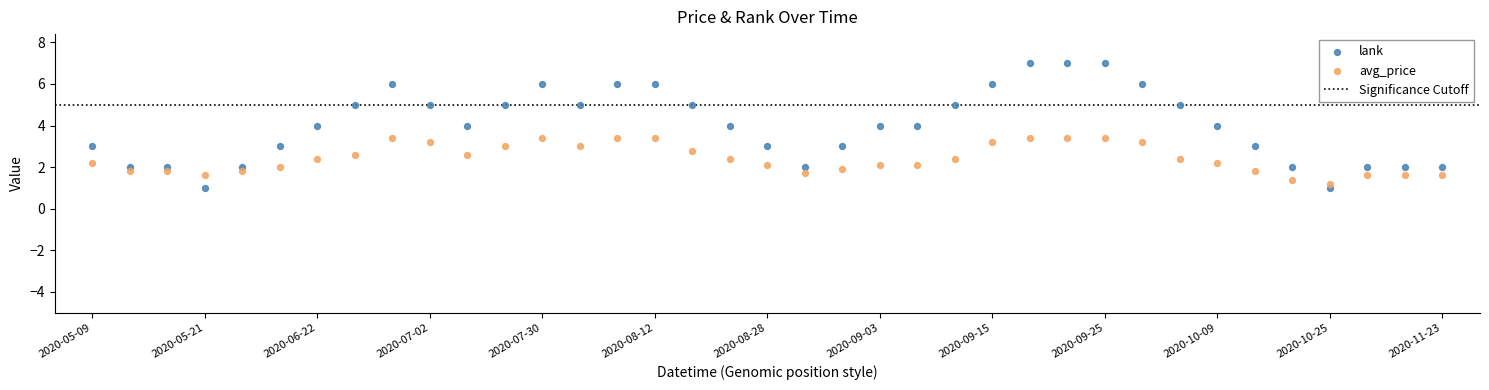

Which series reaches the maximum Y coordinate?

lank